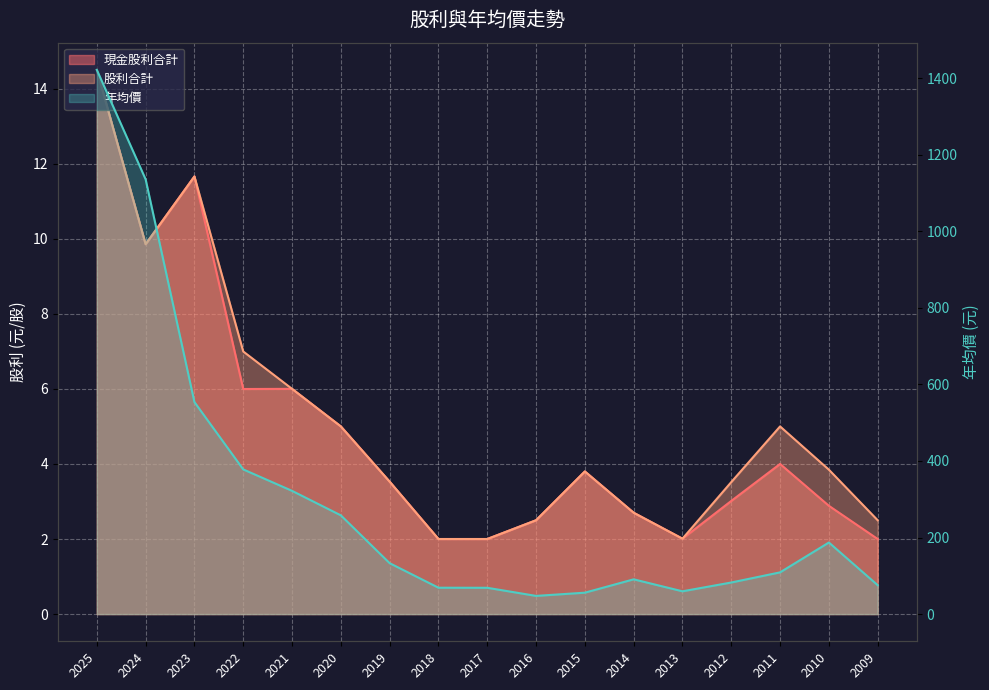

How many interior local peaks does the 現金股利合計 series have?

4